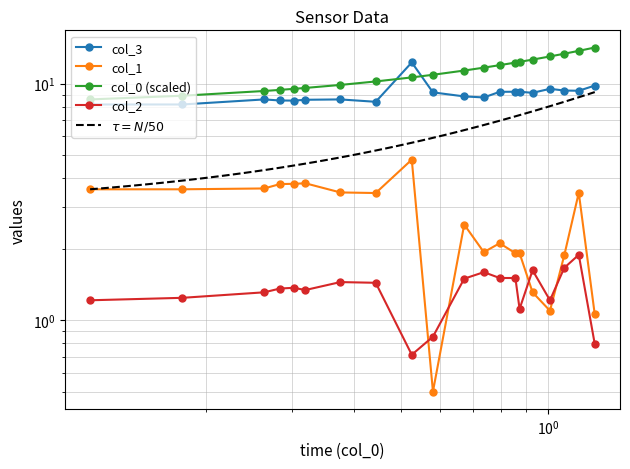

How many data points in col_0 are above 11?

10